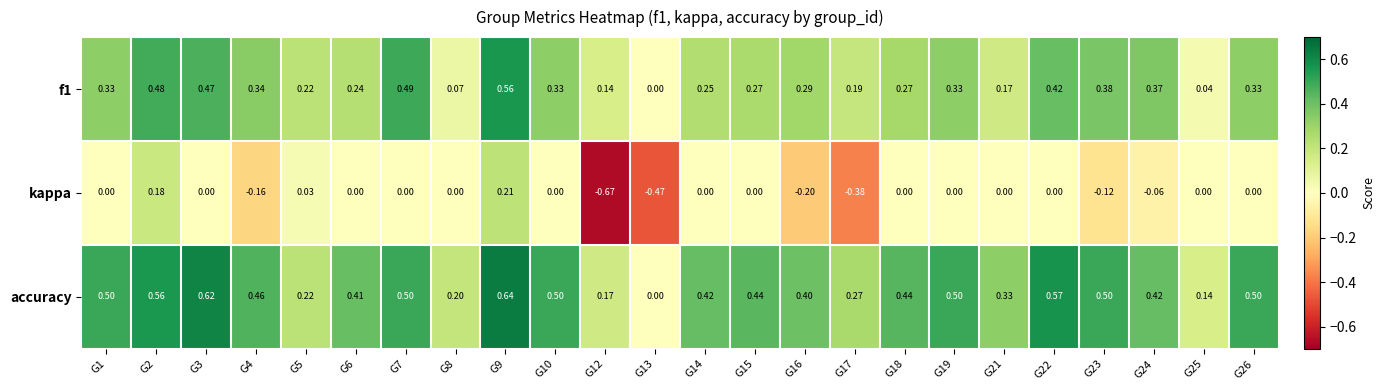

Between G8 and G22, which series saw the biggest shift?

accuracy